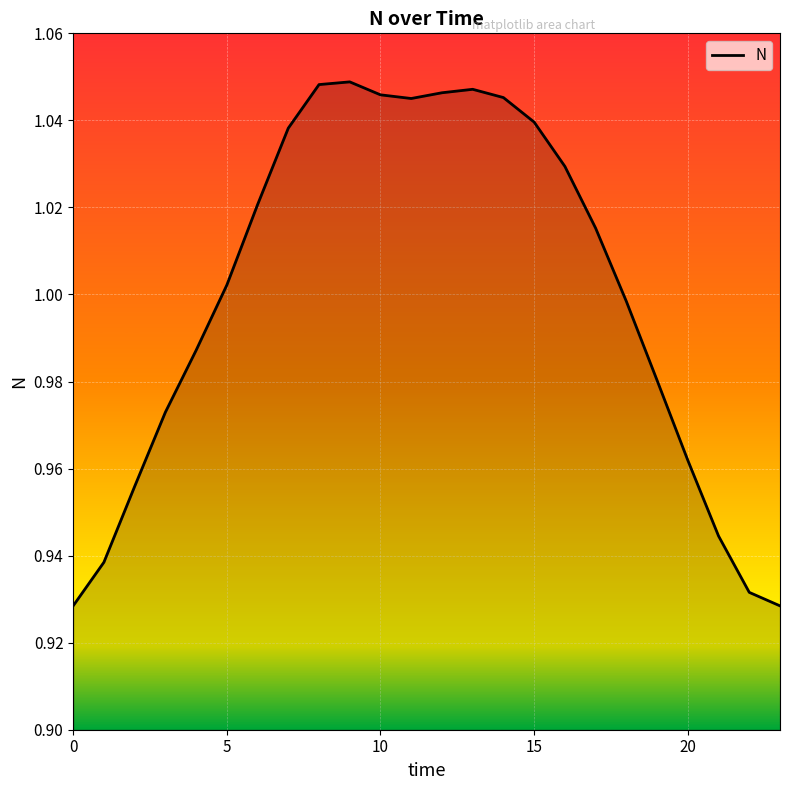

What is the average value?

1.0